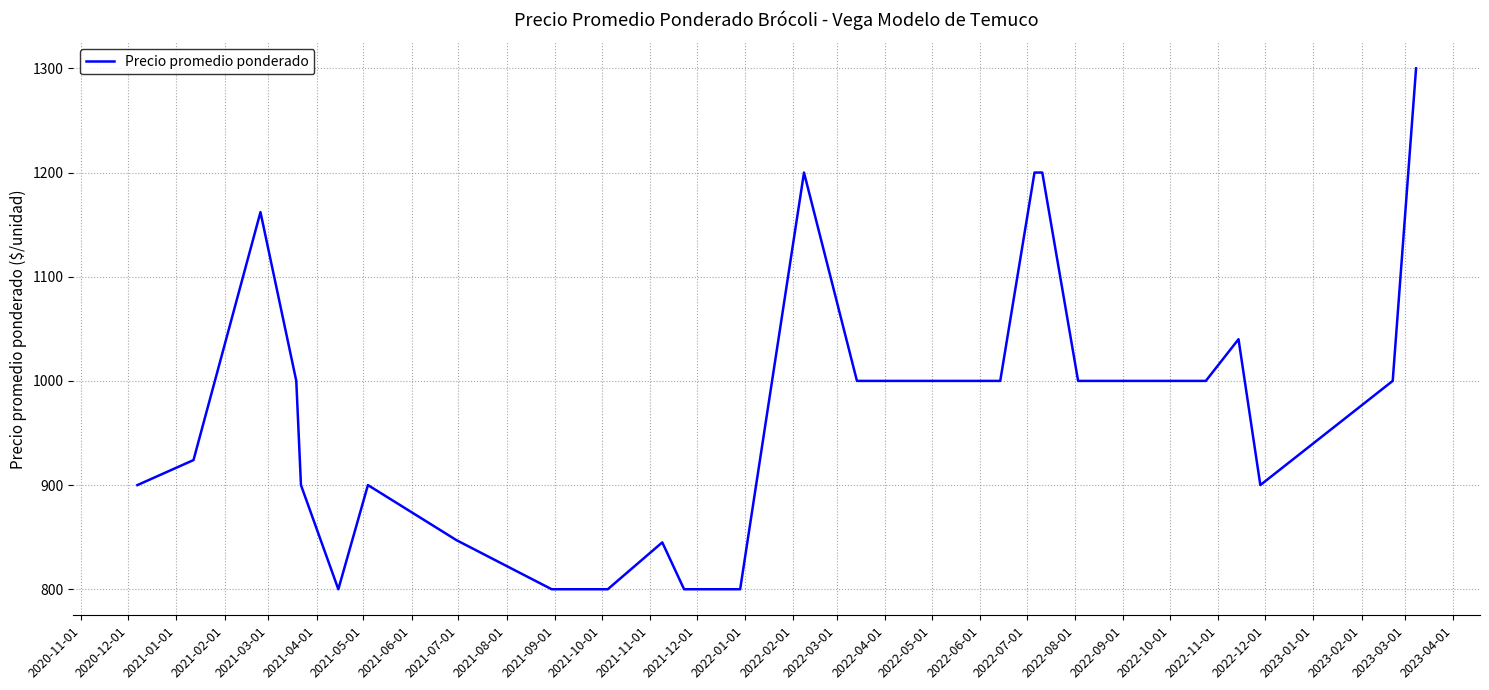

What is the minimum value shown in the chart?

800